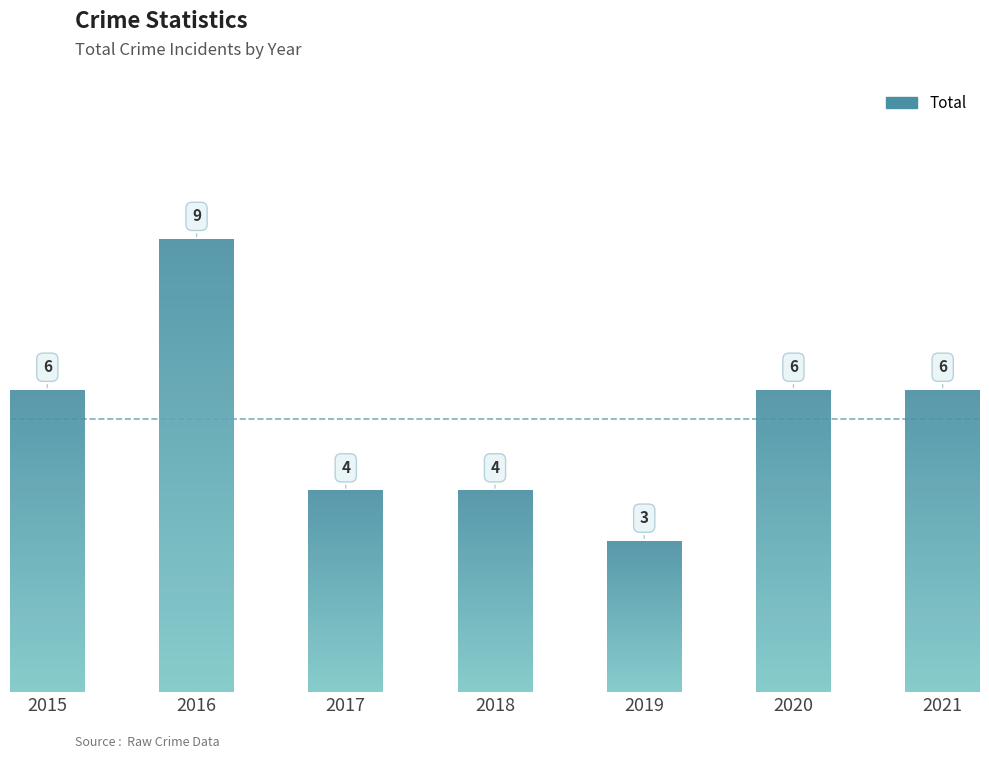

Reading right to left, transcribe all the data shown in this chart.

2021=6	2020=6	2019=3	2018=4	2017=4	2016=9	2015=6